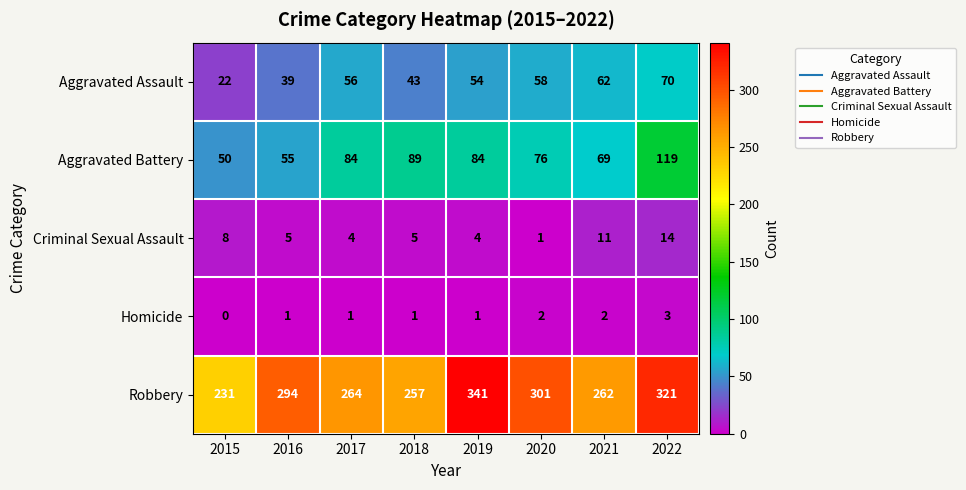

What is the approximate value of Aggravated Assault at 2021?

62